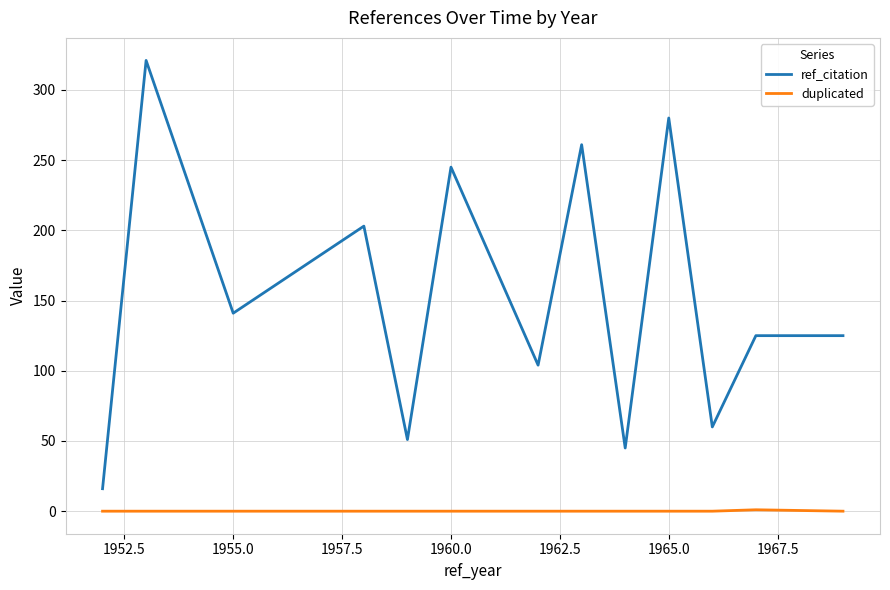

List the series in order of their peak value, highest first.

ref_citation, duplicated